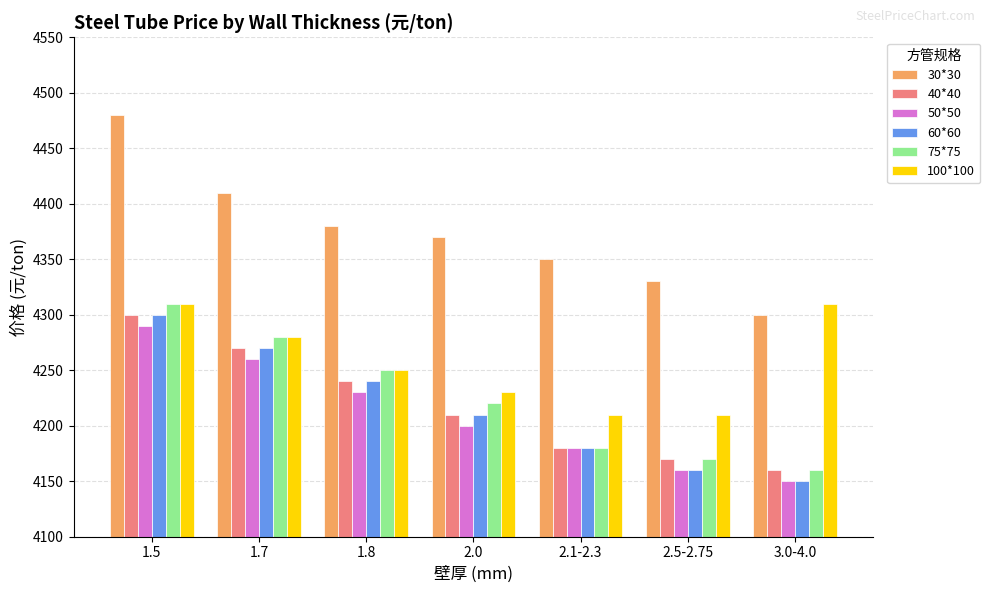

What is the difference between the 50*50 values at 1.5 and 2.1-2.3?

110